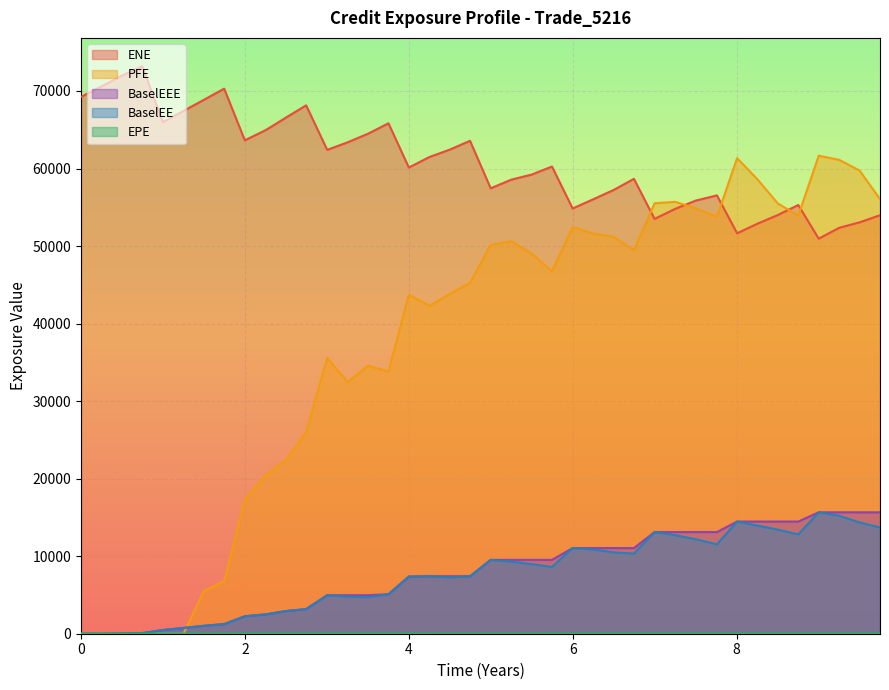

How many intersections are there between BaselEEE and PFE?

1